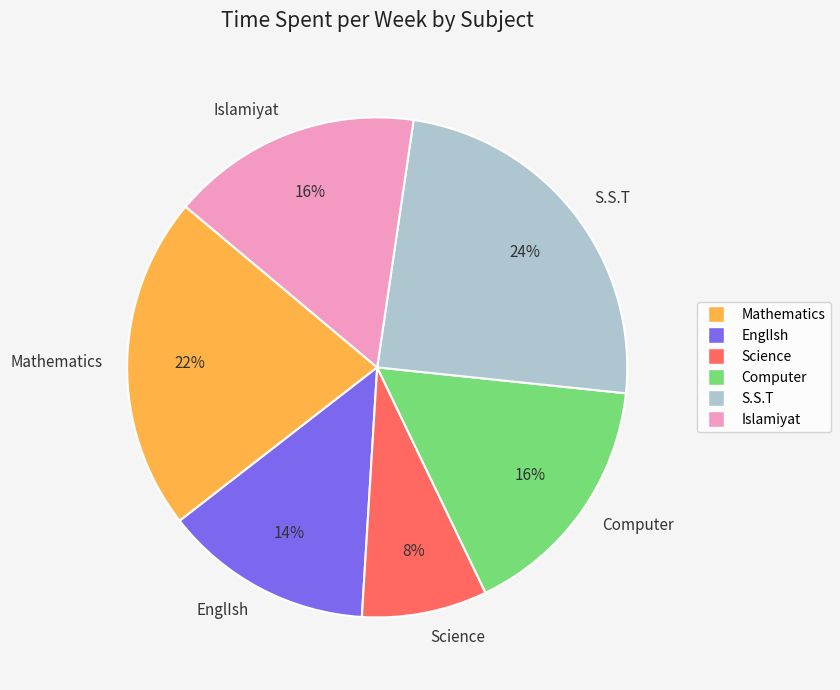

To the nearest percent, what percentage of the pie is EnglIsh?

14%